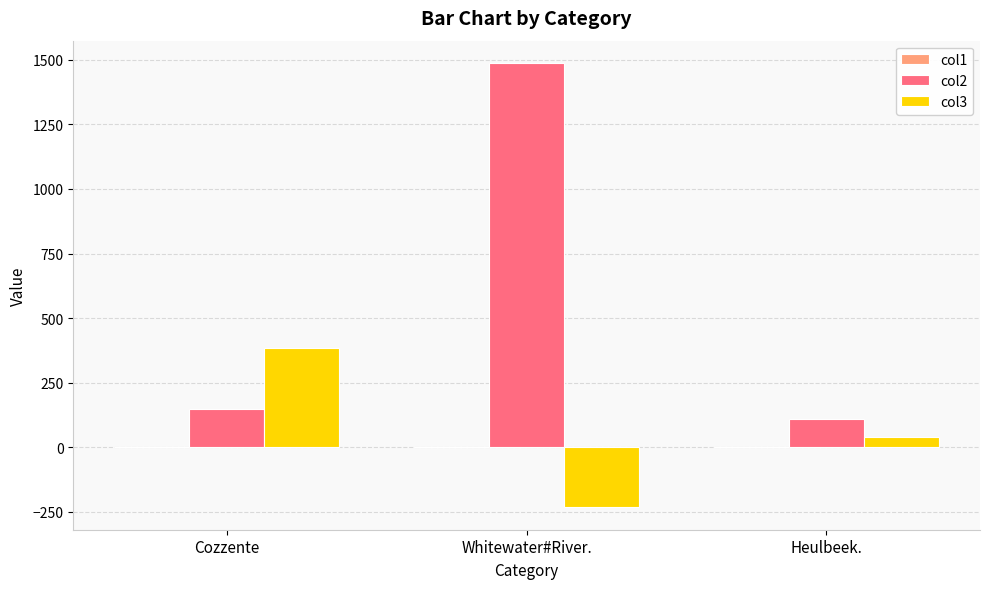

Are the bars horizontal?

No